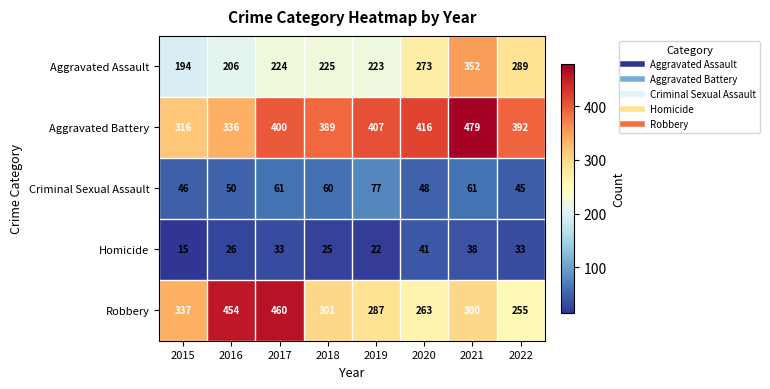

Which category has the highest value across all series?

2021